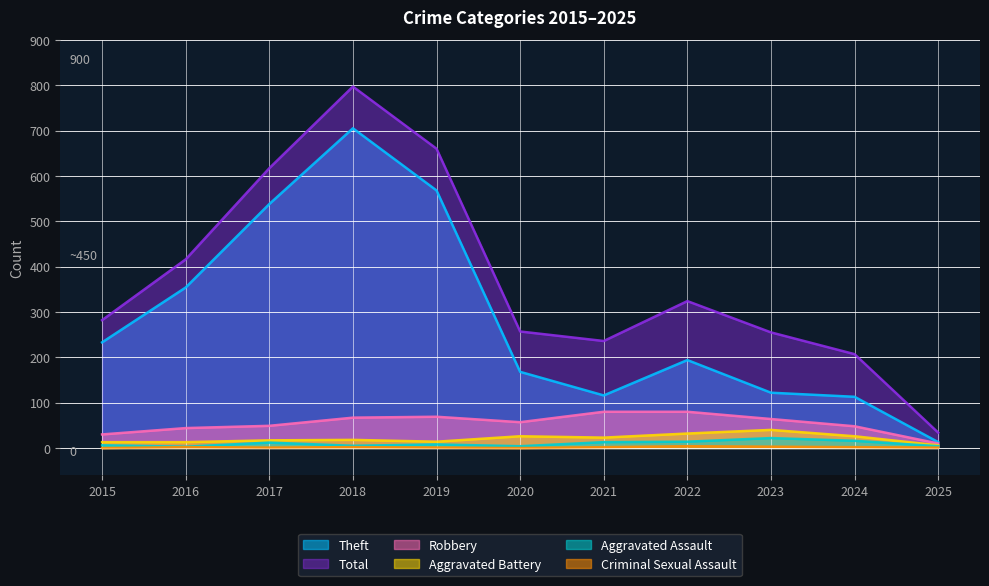

Which series has the largest range (max minus min)?

Total